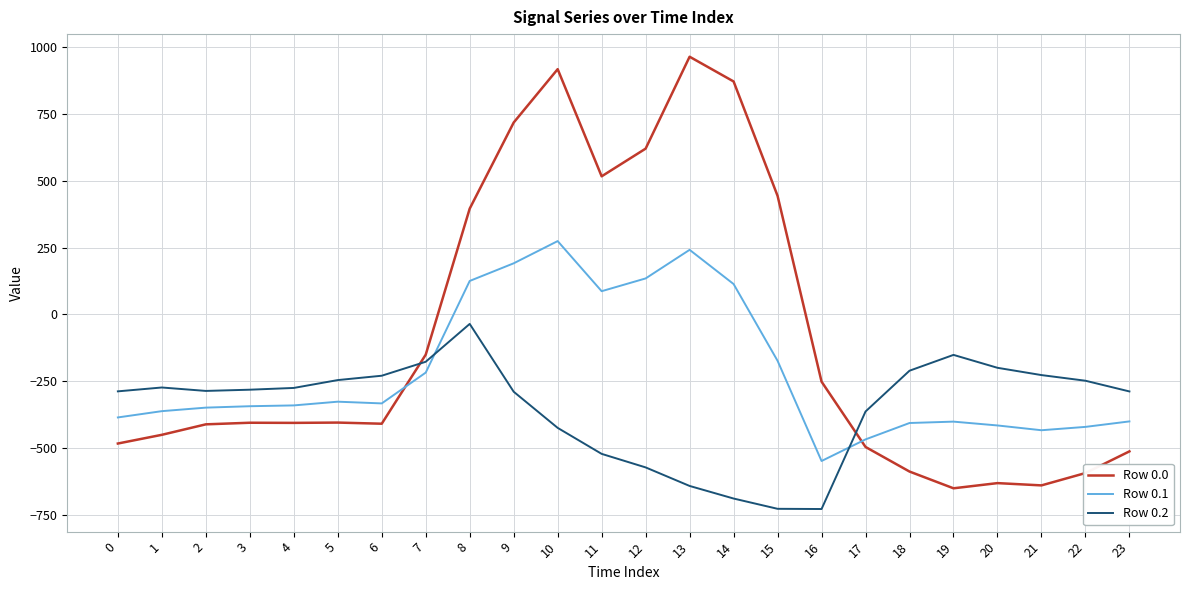

The Row 0.1 series shows -203.2 at 18. True or false?

False